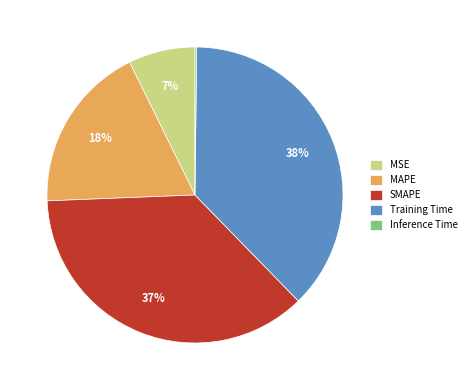

Which category has the biggest portion of the pie?

Training Time